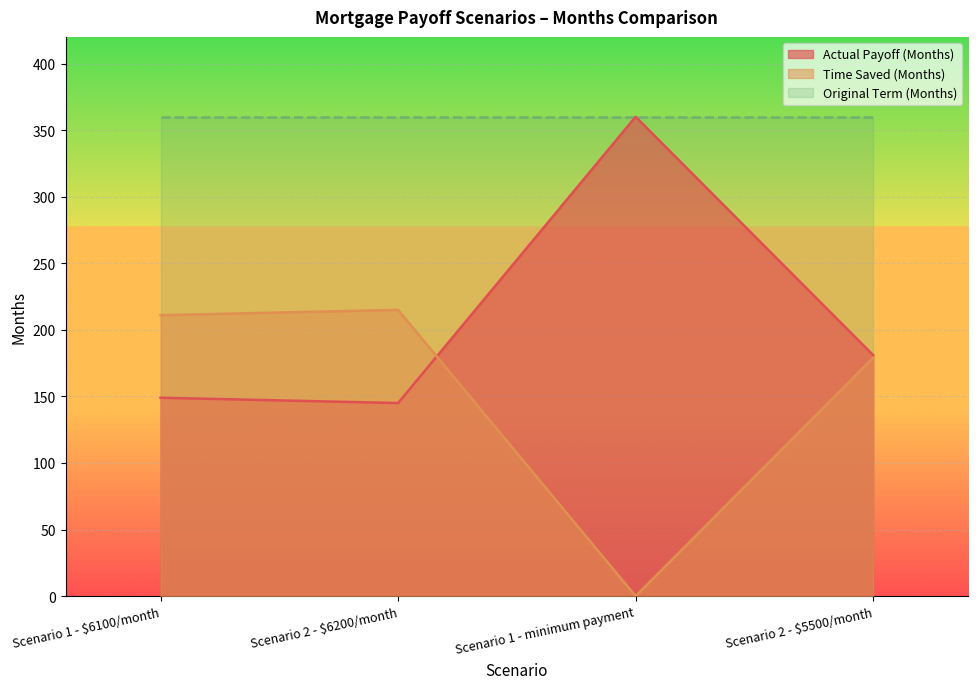

What is the maximum value for Time Saved (Months)?

215